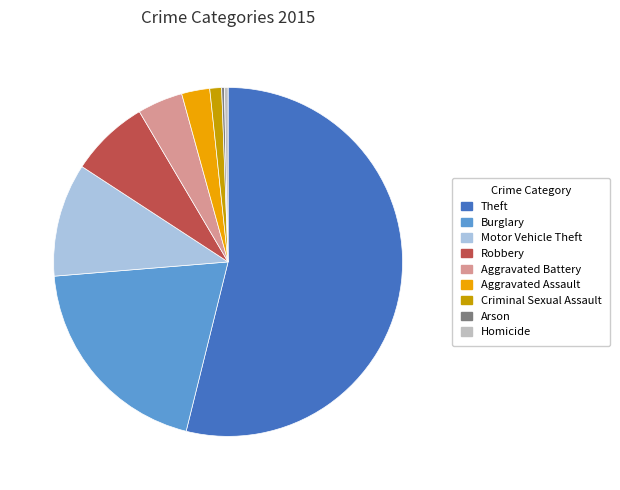

Which slice is the largest?

Theft